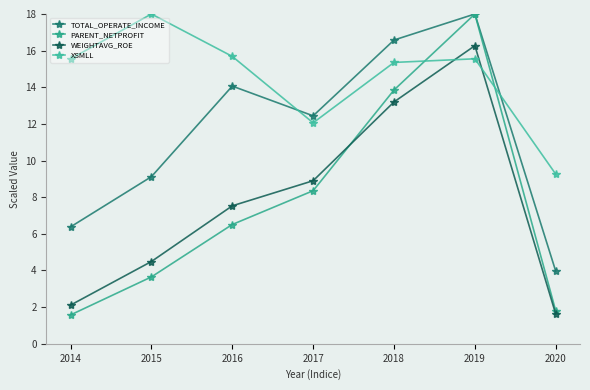

Does the chart have visible grid lines?

No